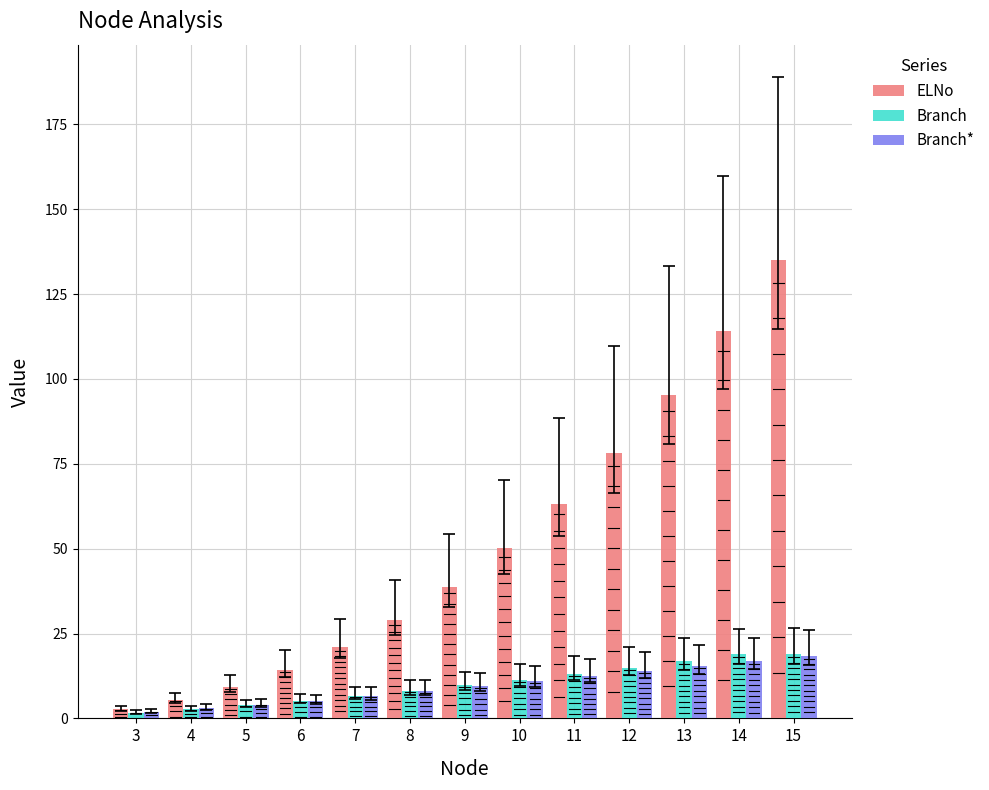

What is the difference between the ELNo values at 6 and 15?

120.6